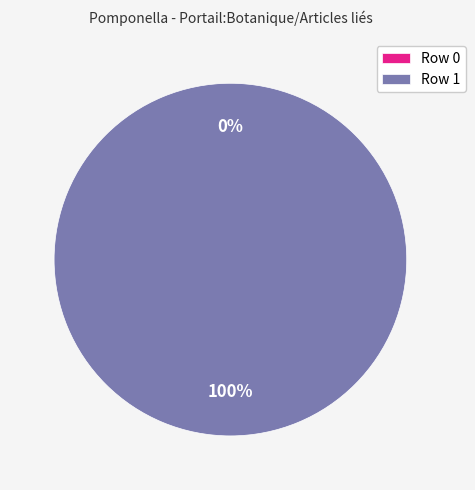

Is Row 1 the majority of the pie?

Yes